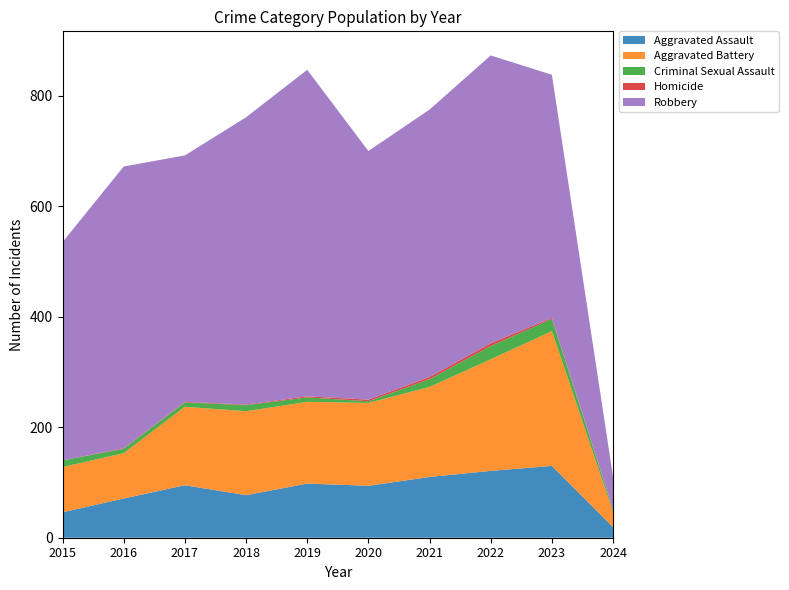

Reading left to right, list all the values displayed in this chart.

Aggravated Assault: 46	71	95	77	98	94	110	121	130	19
Aggravated Battery: 82	82	142	152	148	150	163	202	244	28
Criminal Sexual Assault: 12	8	8	11	8	3	14	24	22	4
Homicide: 0	1	1	1	2	3	4	5	2	1
Robbery: 395	510	446	520	591	450	484	521	440	58